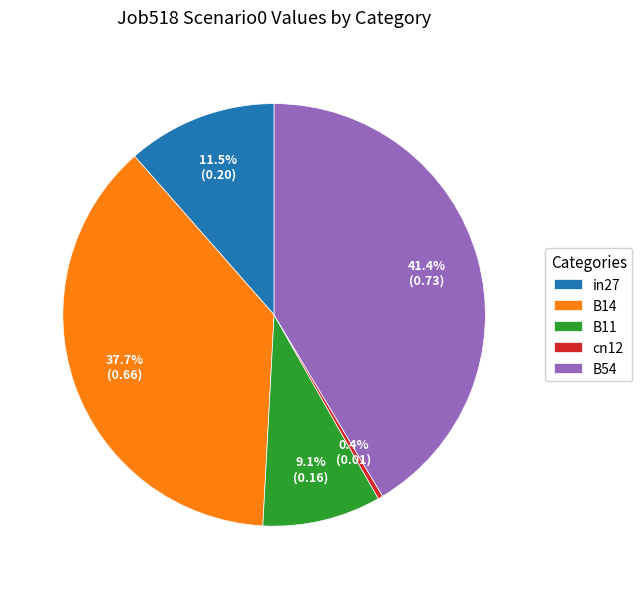

Between cn12 and B14, which is larger?

B14